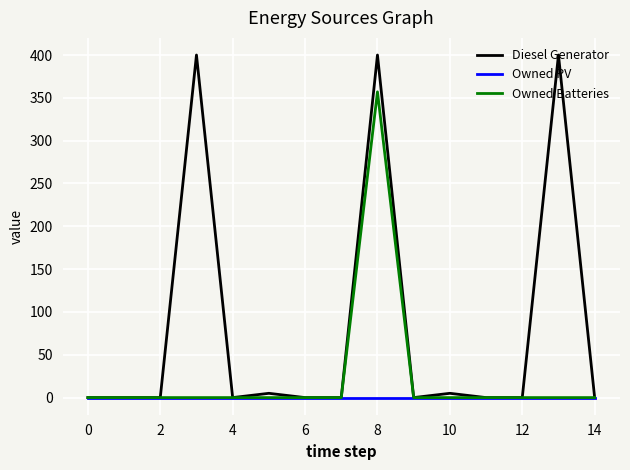

Which series has the largest total across all categories?

Diesel Generator